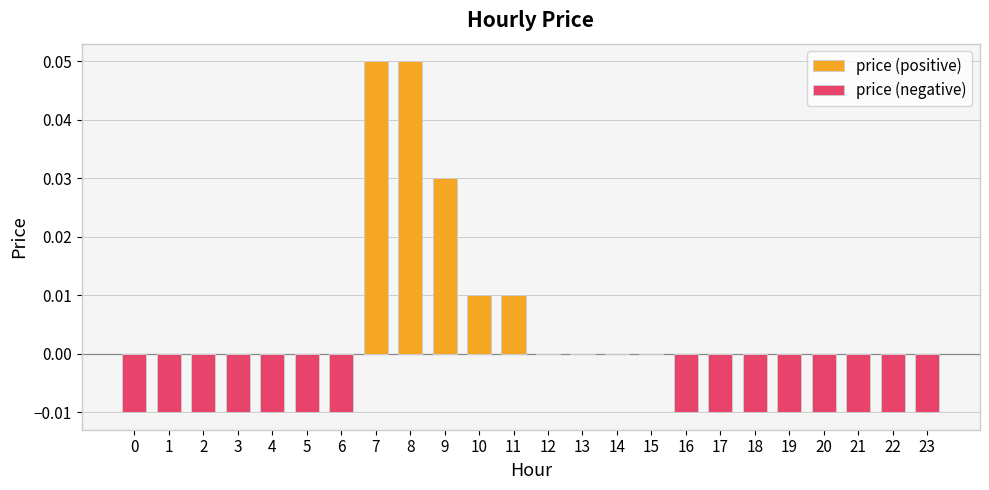

True or false: price (positive) has a value of 0.0 at 6.

True